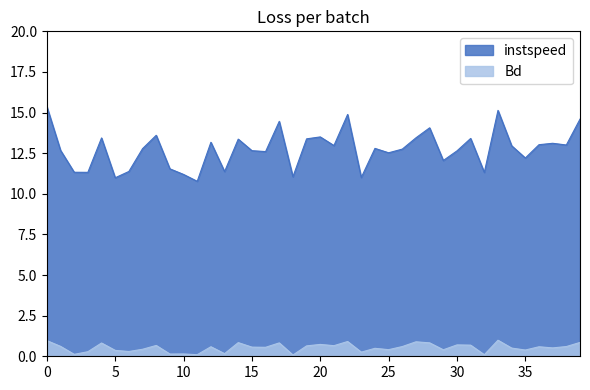

Rank the series at 7209.0 from highest to lowest value.

instspeed, Bd